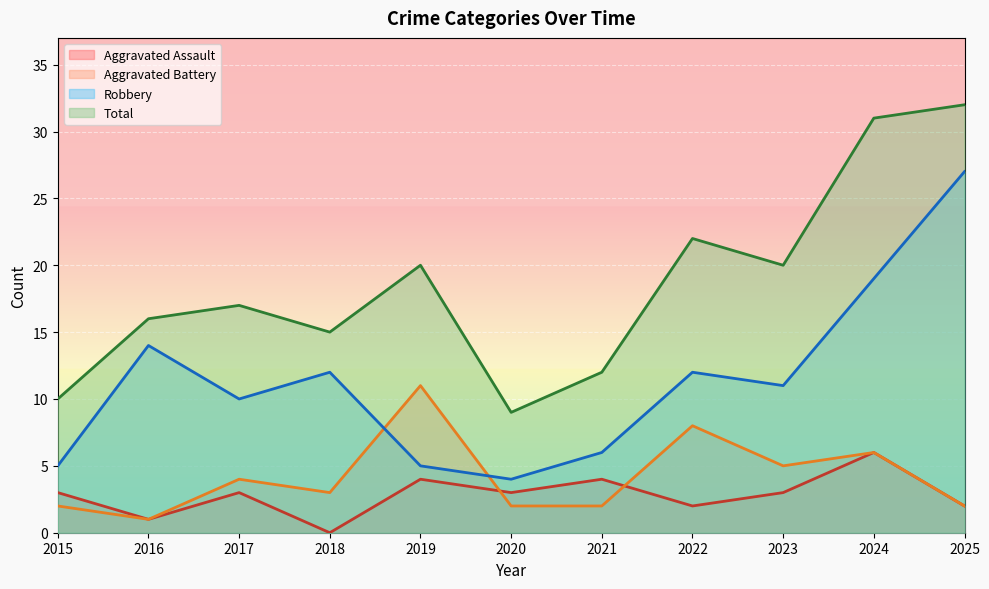

What is the sum of the Aggravated Assault values at 2018 and 2015?

3